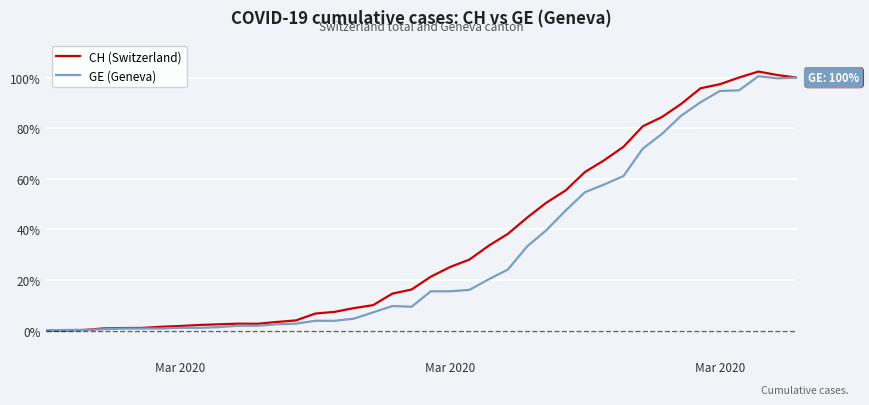

What is the highest value of the GE (Geneva) series?

100.6